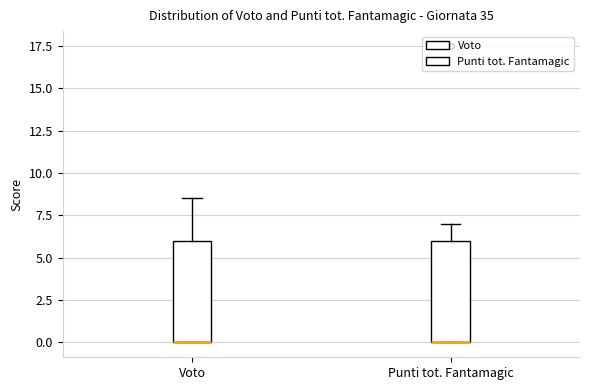

Reading left to right, transcribe this box plot: for each box, give where its median line is, the range the box spans, and where its two whiskers end, as read against the y-axis. The values are not printed on the chart, so give them approximately, as read against the axis.

Voto: median 0.0 (drawn on the box's lower edge), box 0.0 to 6.0, whiskers 0.0 to 8.5
Punti tot. Fantamagic: median 0.0 (drawn on the box's lower edge), box 0.0 to 6.0, whiskers 0.0 to 7.0